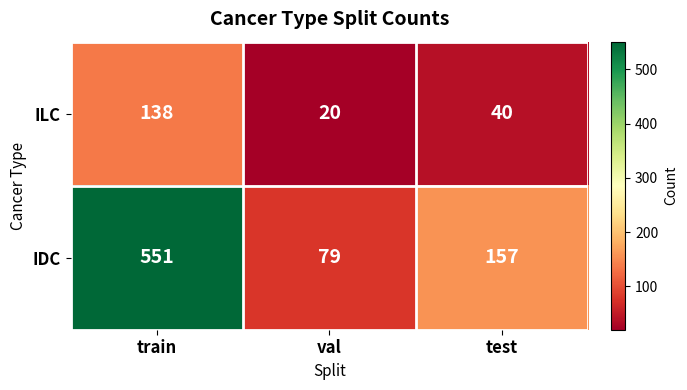

What is the spread (max minus min) of values at train?

413